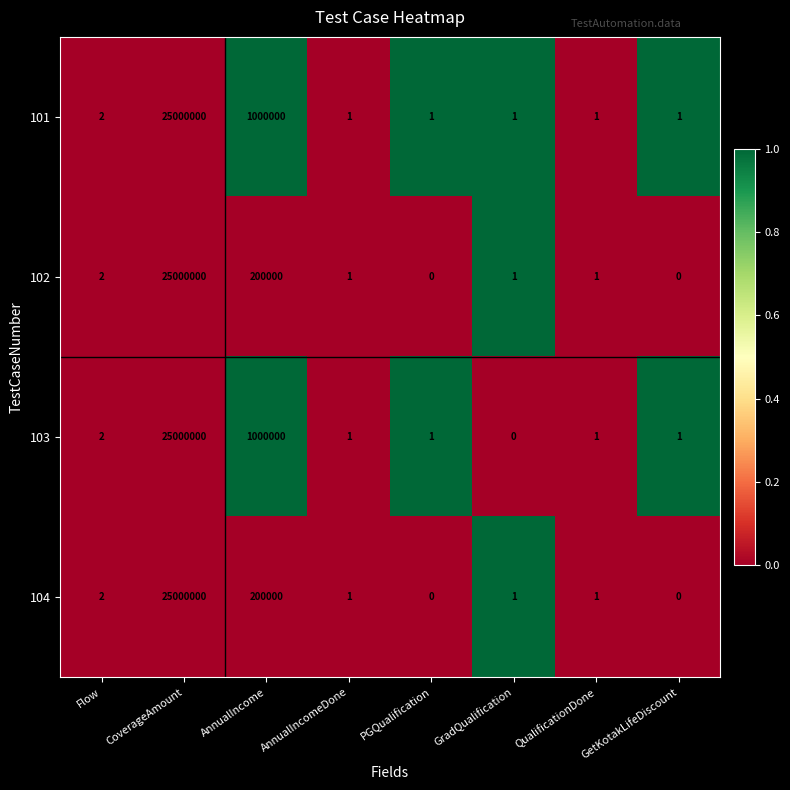

Is the value of 101 at AnnualIncomeDone greater than the value of 102 at GetKotakLifeDiscount?

Yes